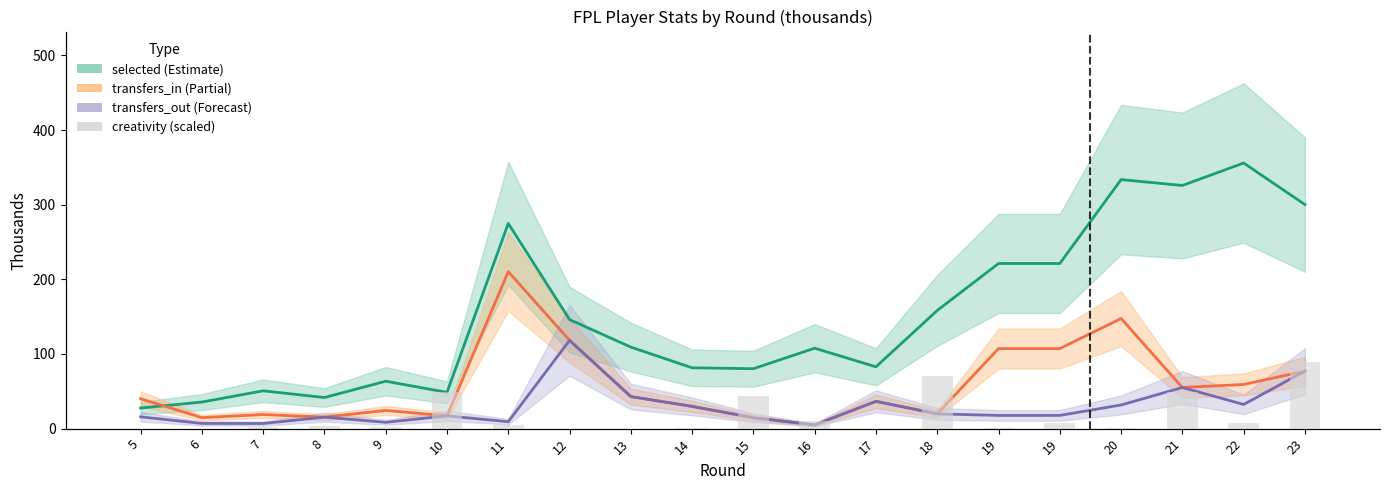

Reading left to right, extract all data points from this chart.

selected: 5=27.6	6=35.6	7=50.6	8=41.7	9=63.5	10=48.6	11=274.9	12=146.1	13=109.2	14=81.5	15=80.3	16=107.7	17=82.8	18=158.3	19=221.3	19=221.3	20=333.6	21=325.8	22=355.9	23=300.2
transfers_in: 5=40.0	6=14.7	7=18.9	8=15.4	9=24.4	10=17.1	11=210.3	12=118.3	13=42.9	14=29.8	15=14.6	16=5.0	17=36.6	18=19.8	19=107.3	19=107.3	20=147.5	21=55.1	22=59.2	23=77.0
transfers_out: 5=15.8	6=7.0	7=6.9	8=15.4	9=8.4	10=17.1	11=9.2	12=118.3	13=42.9	14=29.8	15=14.6	16=5.0	17=36.6	18=19.8	19=17.7	19=17.7	20=31.7	21=55.1	22=32.4	23=77.0
creativity (scaled): 5=0.0	6=0.0	7=2.5	8=6.5	9=3.0	10=76.5	11=7.0	12=0.0	13=0.0	14=2.0	15=67.5	16=15.0	17=0.0	18=109.0	19=1.0	19=12.0	20=1.5	21=75.5	22=12.5	23=138.0